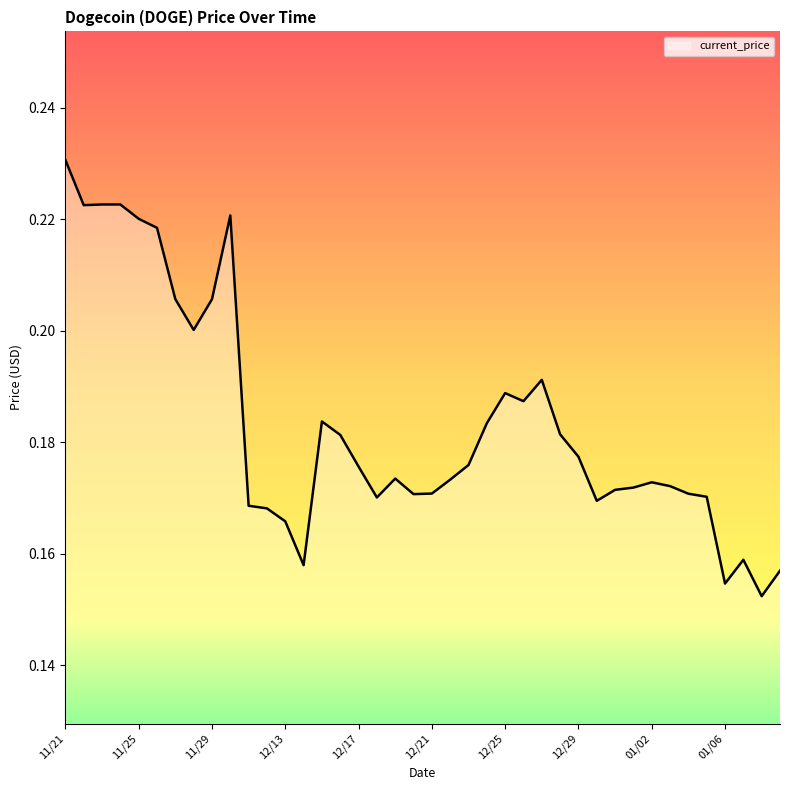

How many points are higher than both their immediate neighbors (excluding endpoints)?

8